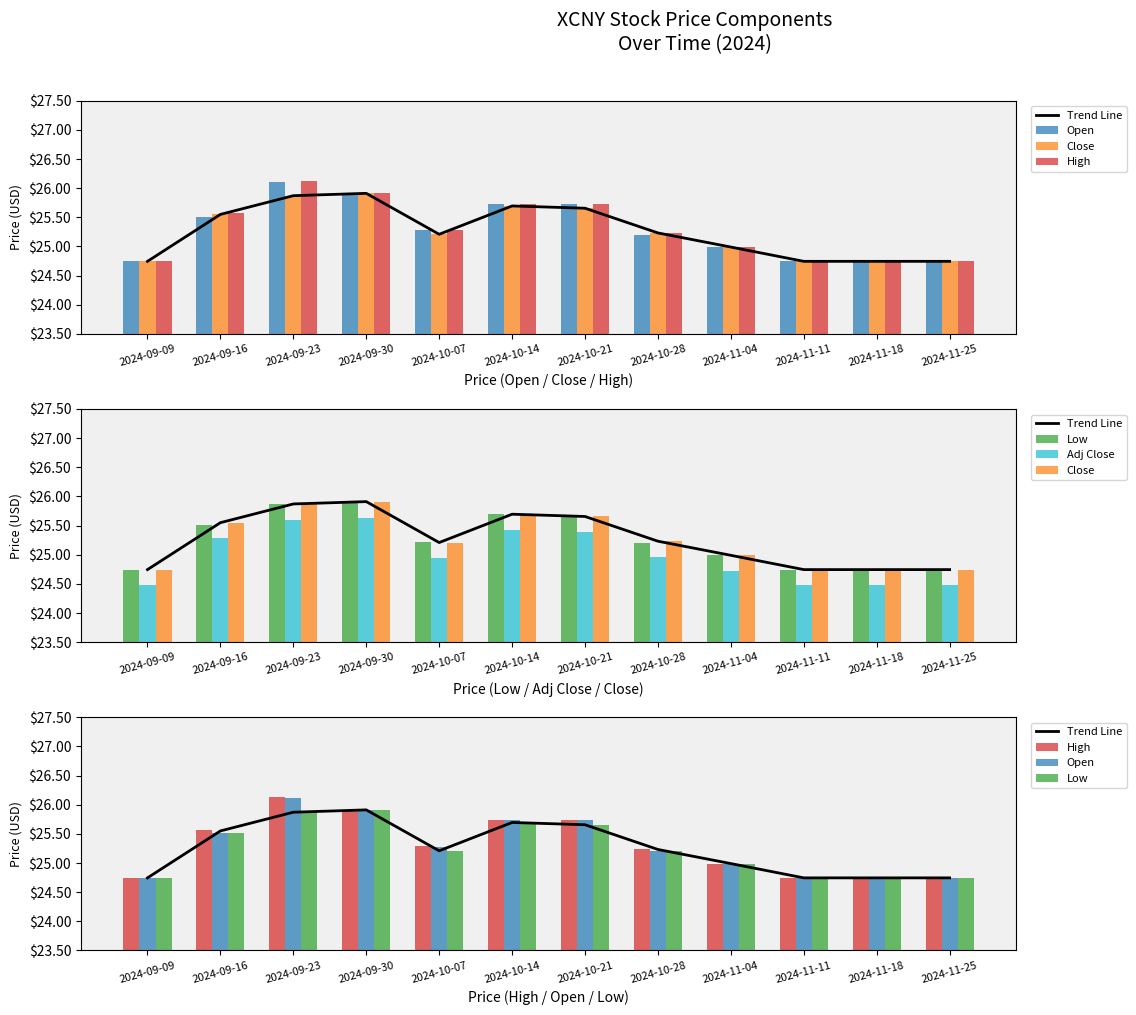

At which category is the sum across all series the highest?

2024-09-23